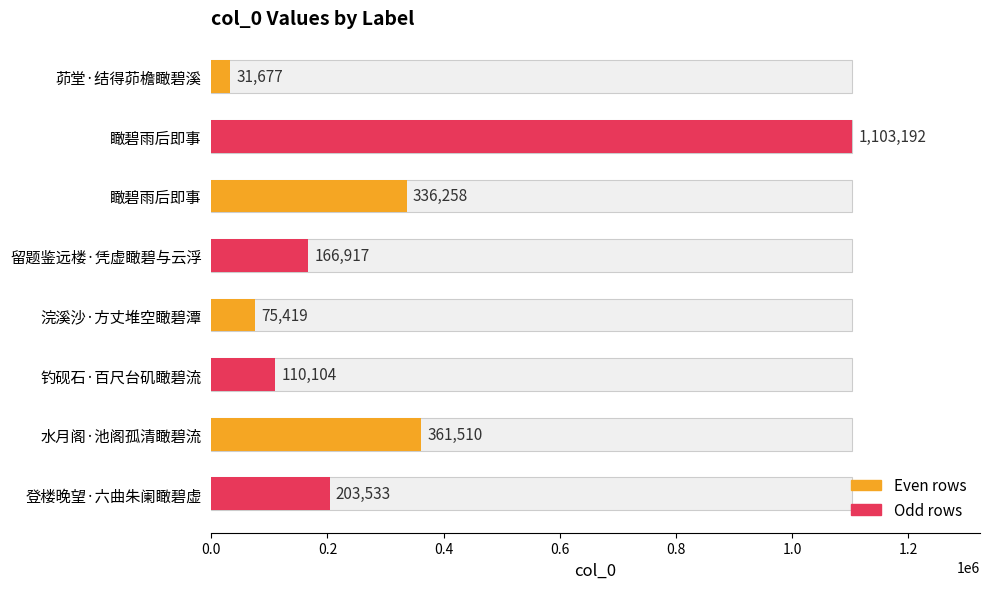

What value does the data have at 水月阁·池阁孤清瞰碧流, to the nearest 100?

361500